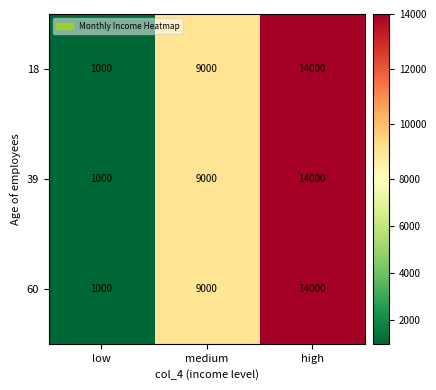

Rank the categories by 18 value from highest to lowest.

high, medium, low